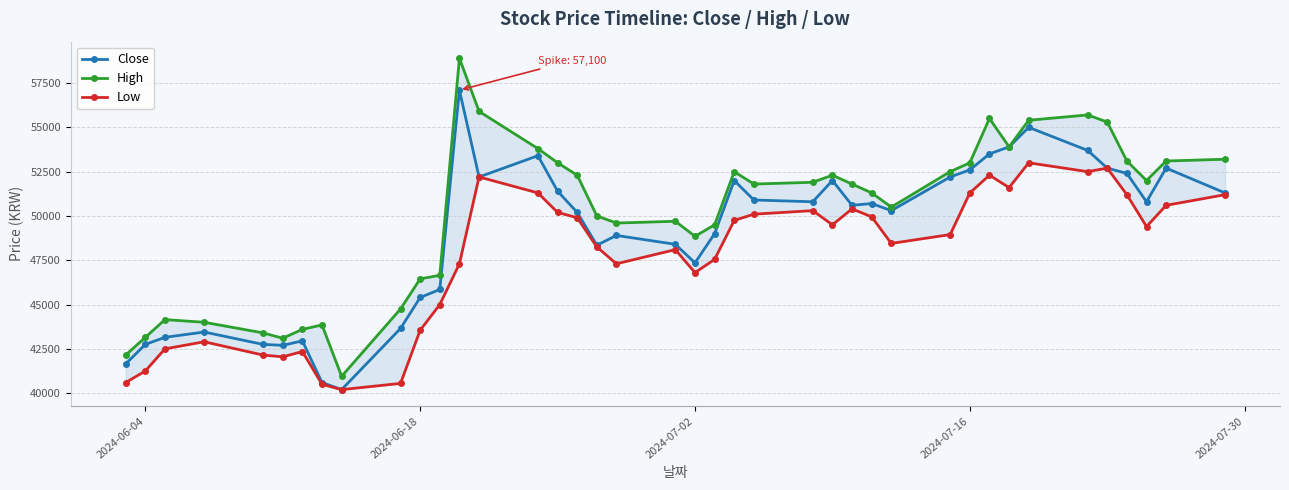

How many lines are shown in the chart?

3